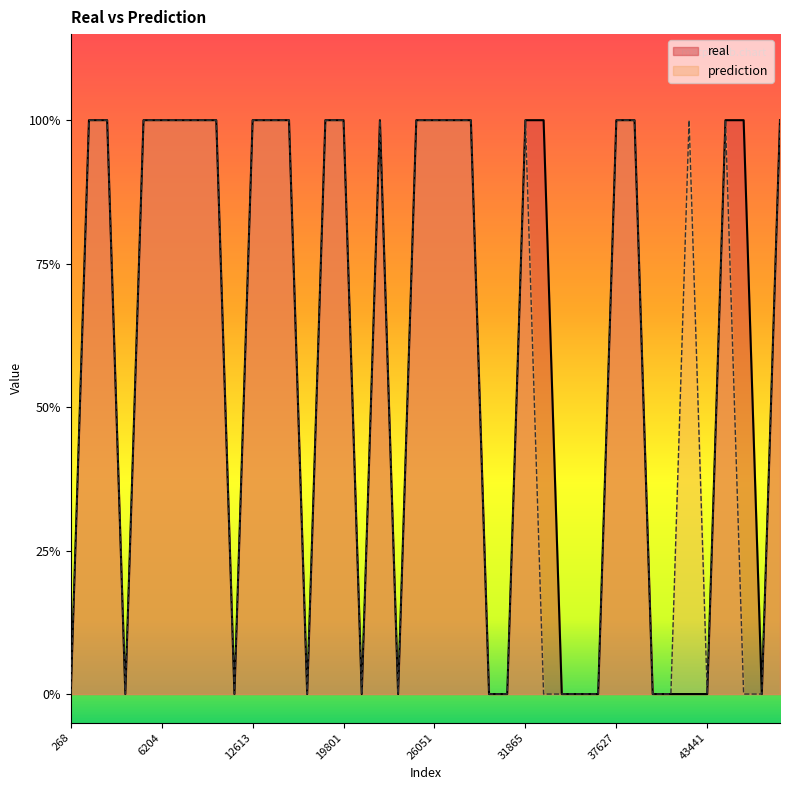

What is the average value of the real series?

1